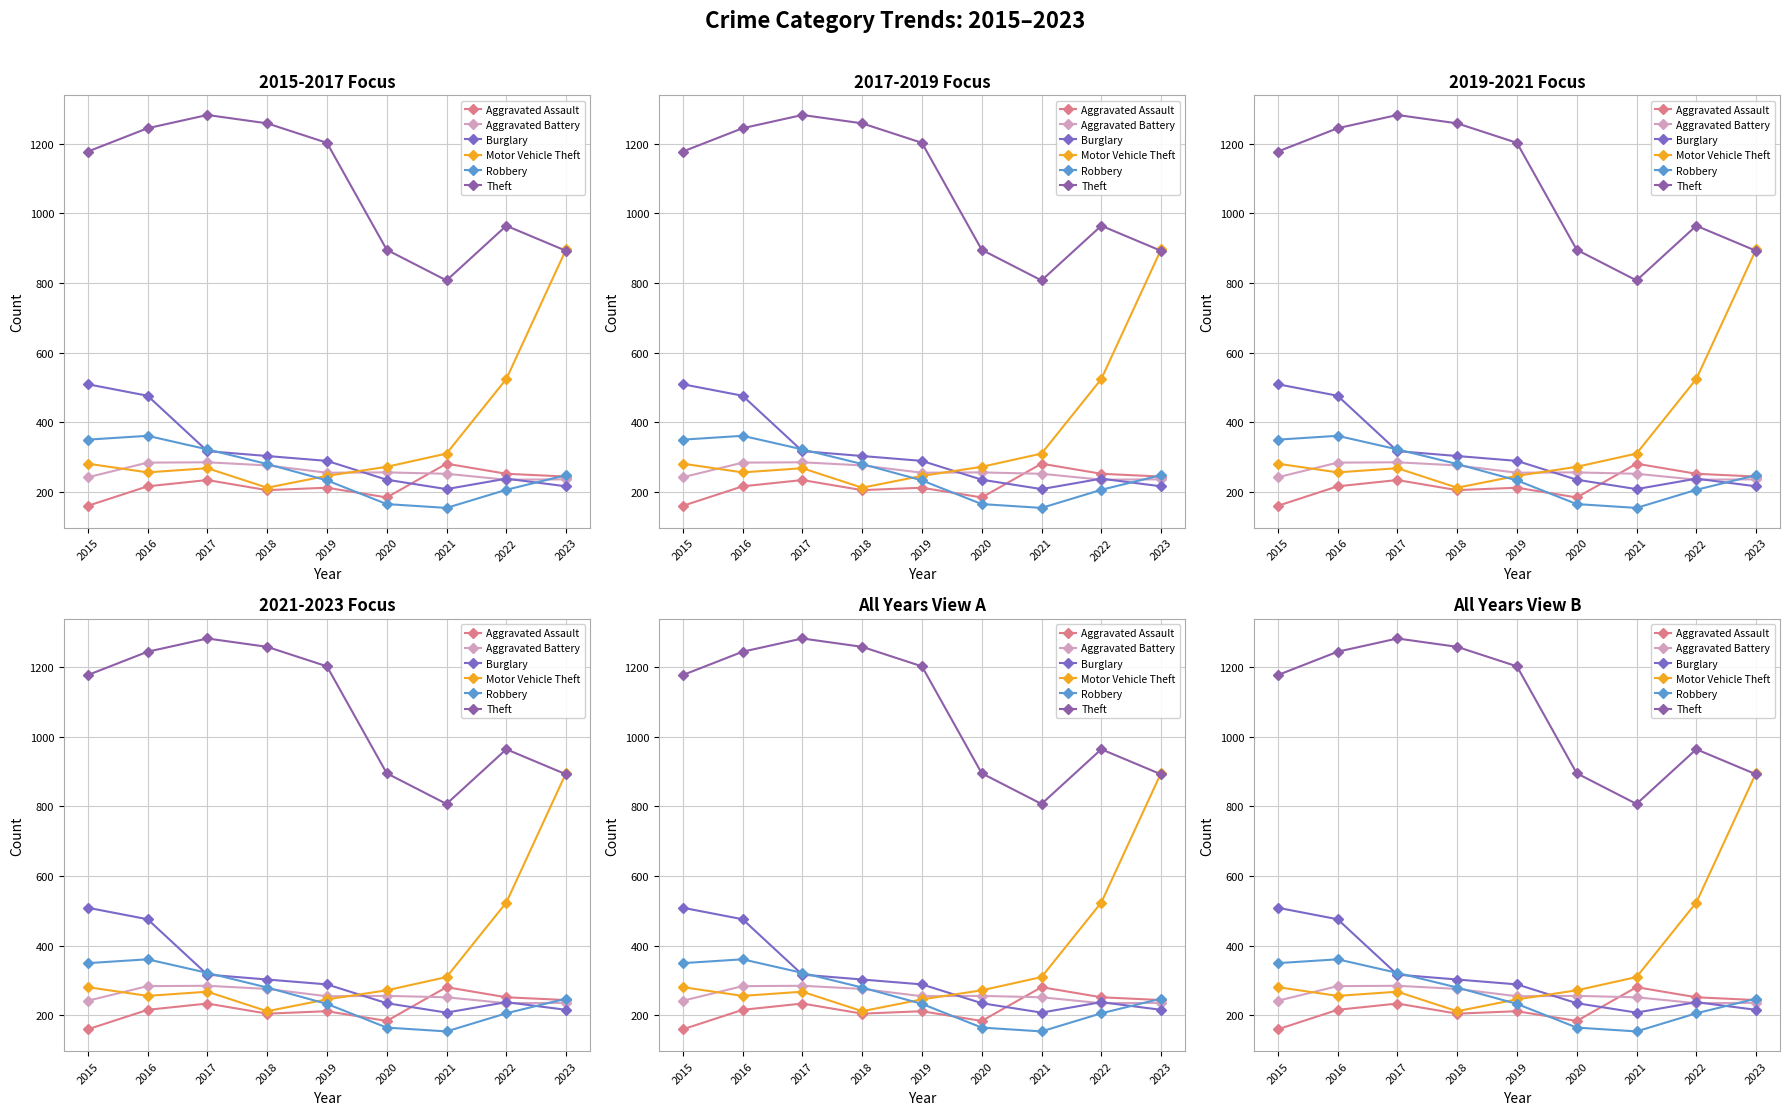

Reading left to right, transcribe all the data shown in this chart.

Aggravated Assault: 2015=160	2016=216	2017=234	2018=205	2019=212	2020=184	2021=281	2022=252	2023=244
Aggravated Battery: 2015=242	2016=284	2017=285	2018=276	2019=255	2020=256	2021=252	2022=235	2023=236
Burglary: 2015=509	2016=476	2017=317	2018=303	2019=289	2020=235	2021=208	2022=238	2023=216
Motor Vehicle Theft: 2015=281	2016=256	2017=268	2018=212	2019=246	2020=272	2021=310	2022=524	2023=896
Robbery: 2015=350	2016=361	2017=322	2018=280	2019=233	2020=165	2021=154	2022=206	2023=248
Theft: 2015=1177	2016=1244	2017=1282	2018=1258	2019=1202	2020=895	2021=807	2022=964	2023=892